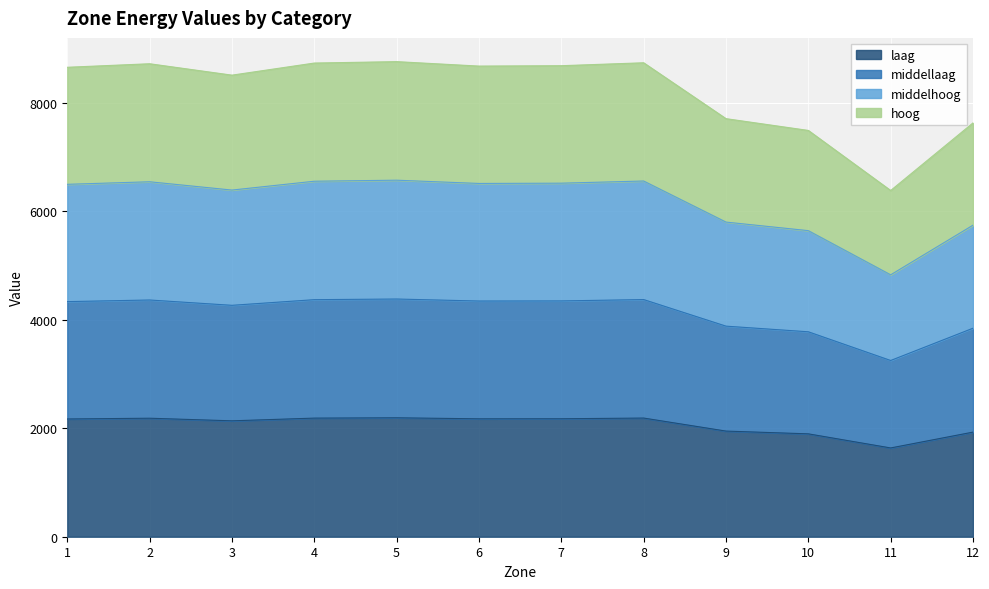

List the labels in order of hoog value, largest first.

5, 8, 4, 2, 7, 6, 1, 3, 9, 12, 10, 11